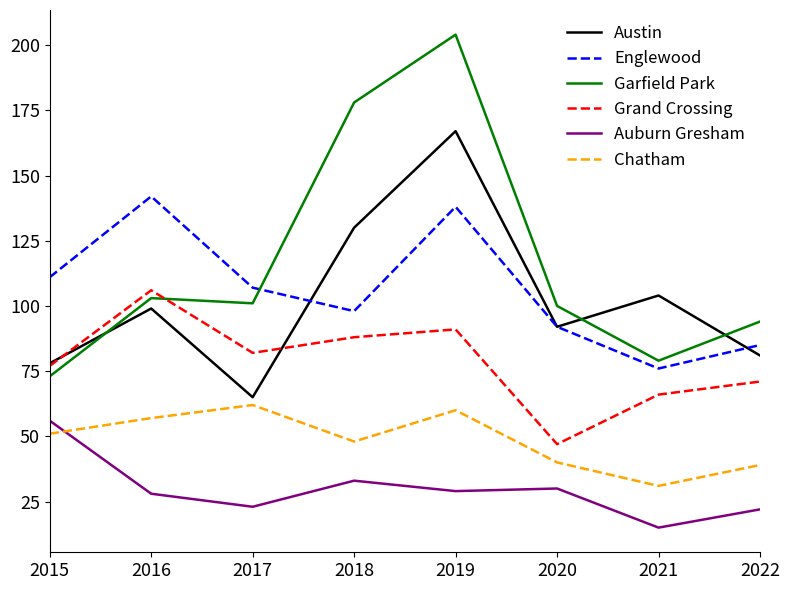

What is the difference between the maximum and minimum values in the Grand Crossing series?

59